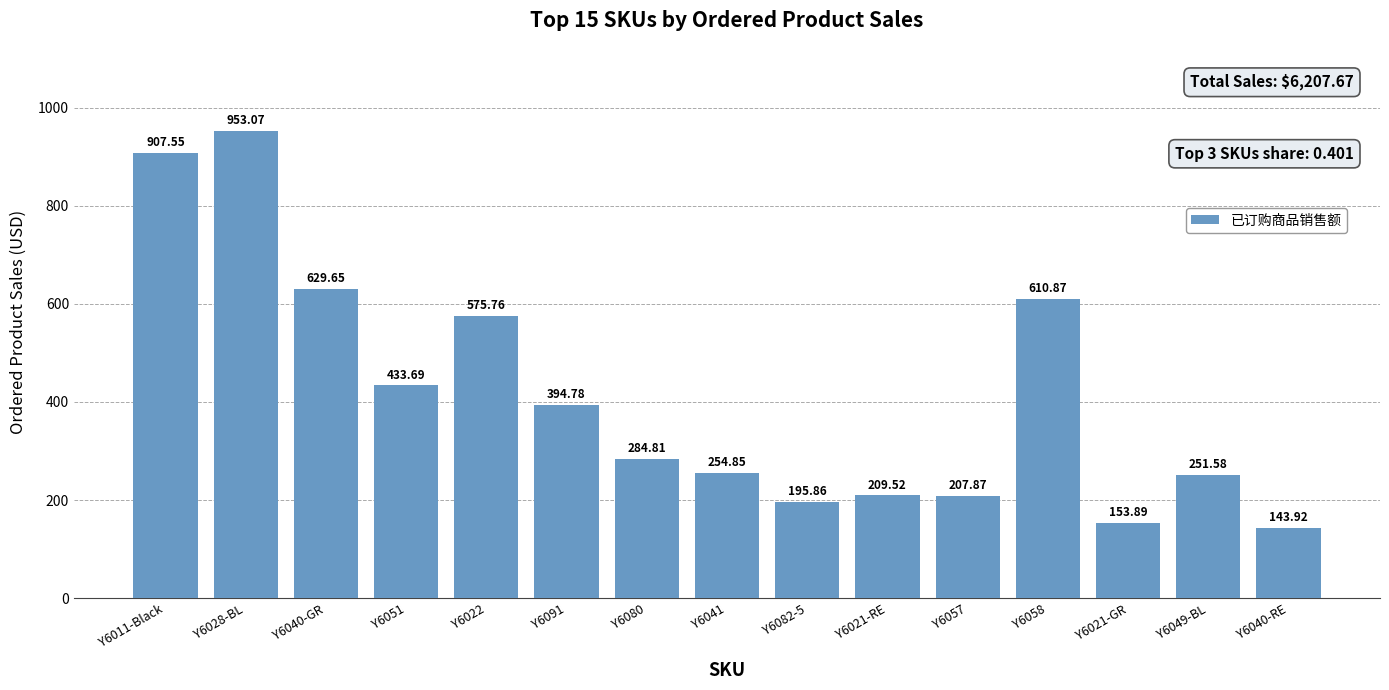

What is the difference between the values at Y6049-BL and Y6058?

359.3